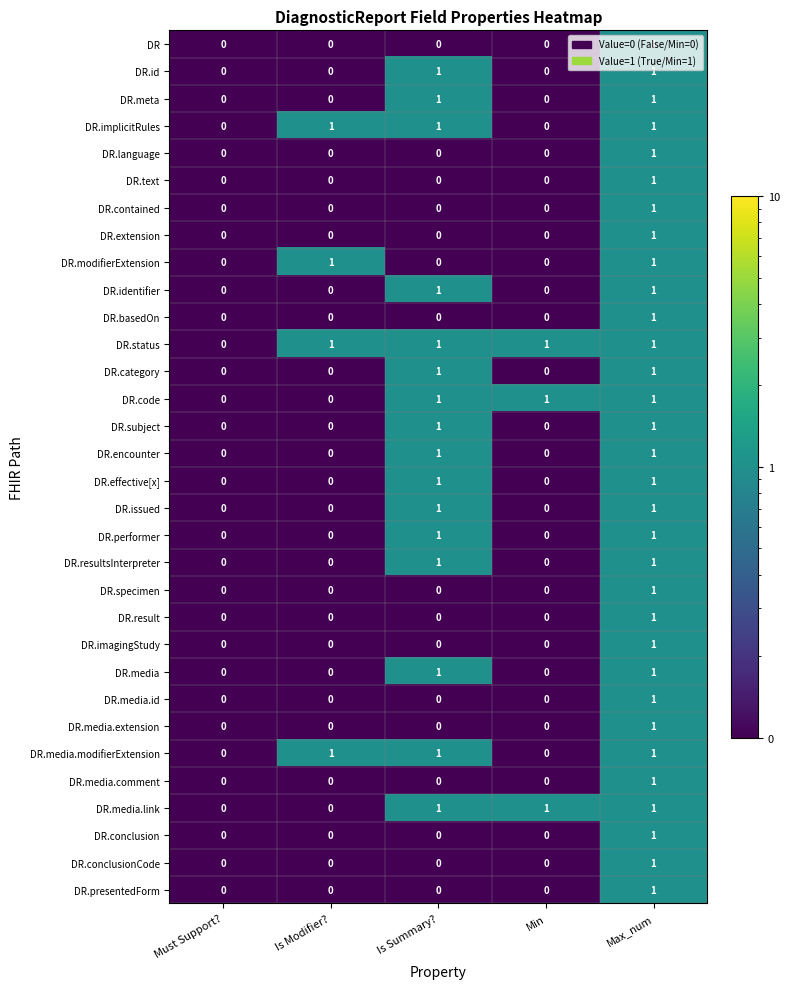

At which category is the sum across all series the highest?

Max_num